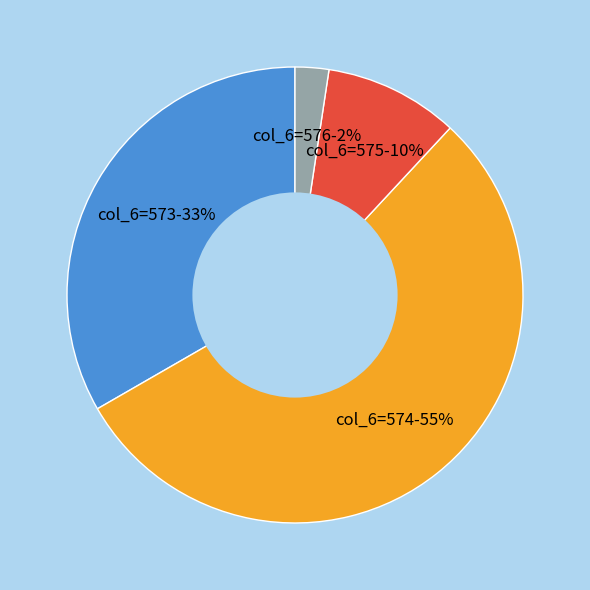

Do col_6=574-55% and col_6=576-2% together represent more than half of the pie?

Yes